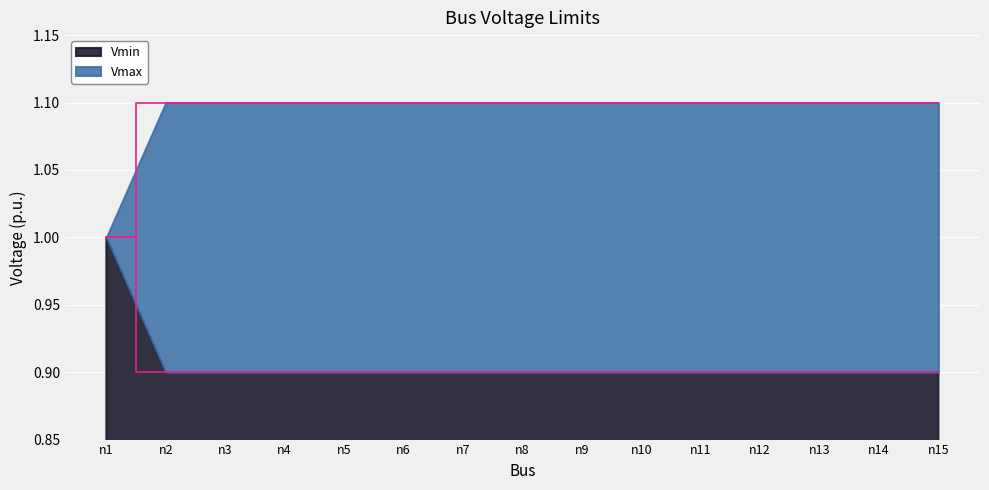

Between n5 and n6, which series saw the biggest shift?

Vmax